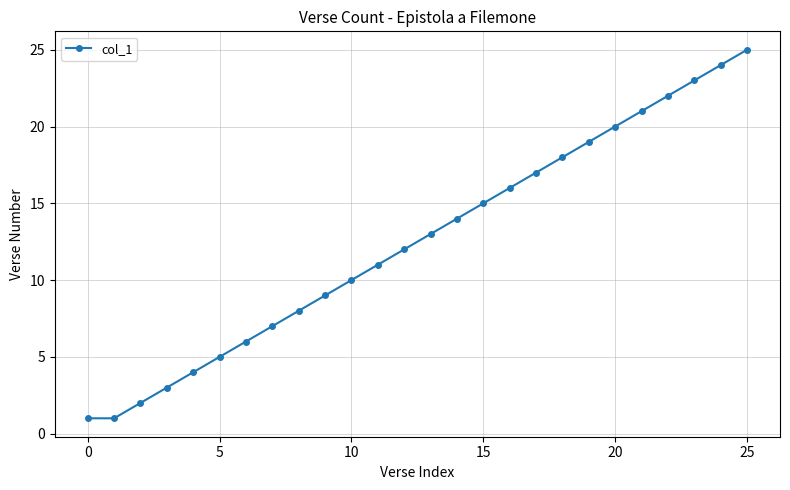

What is the maximum value shown in the chart?

25